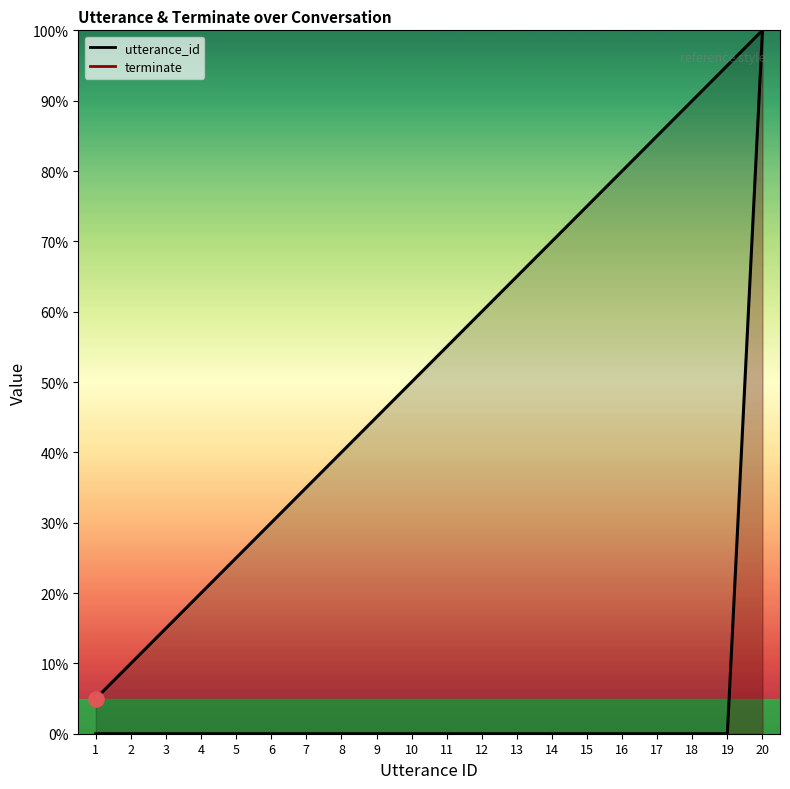

Which series reaches the minimum Y coordinate?

terminate